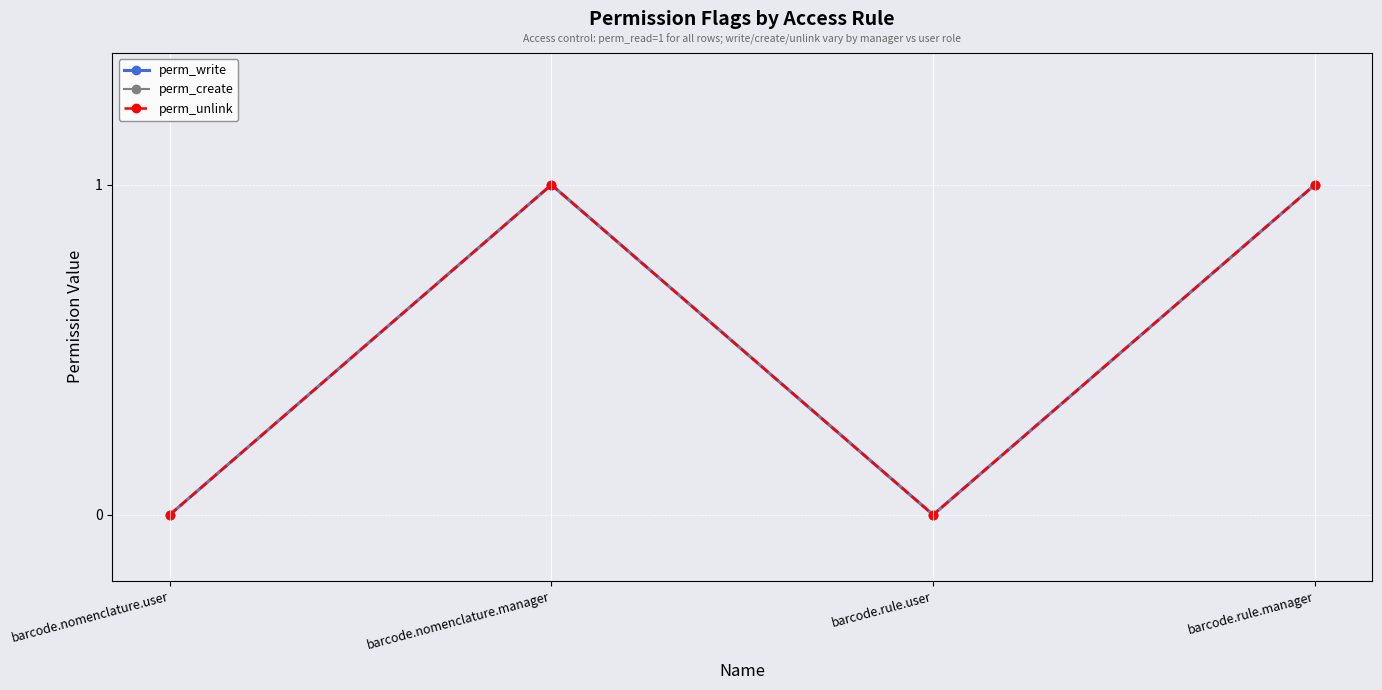

At which label does perm_write reach its minimum?

barcode.nomenclature.user